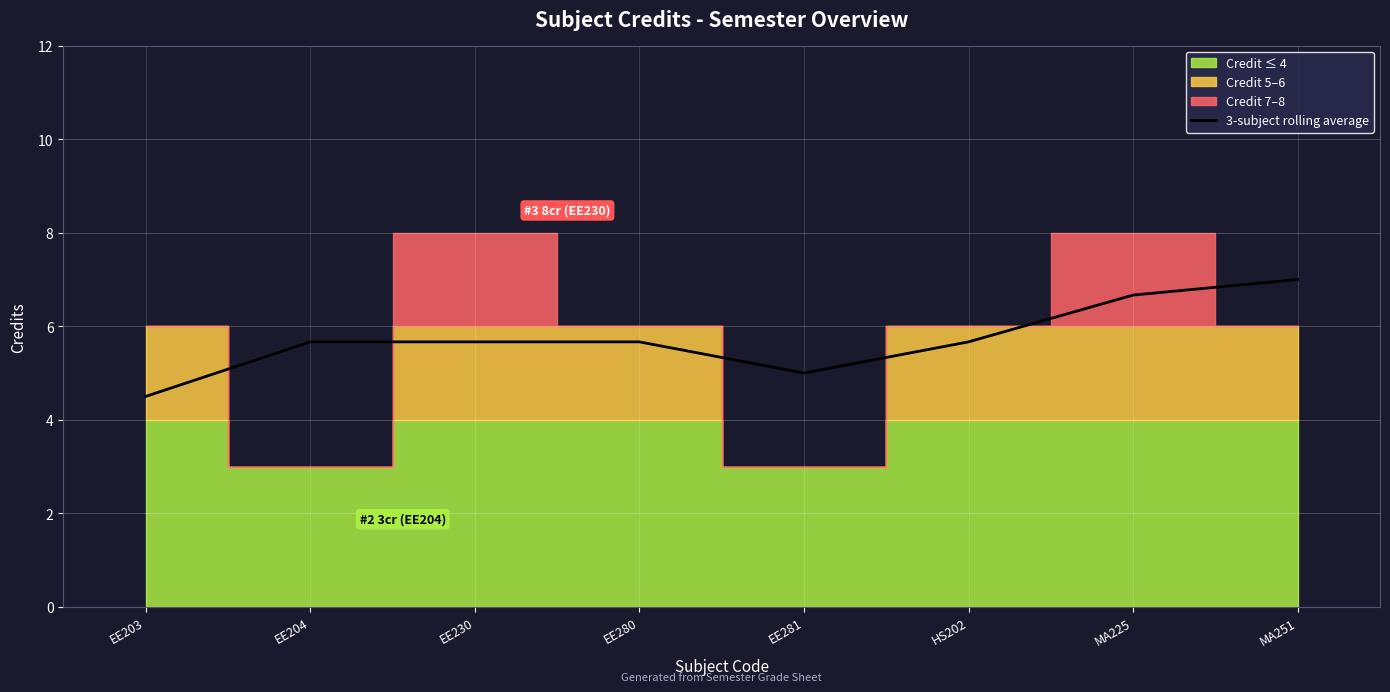

True or false: the data has more than 2 interior local peaks.

False